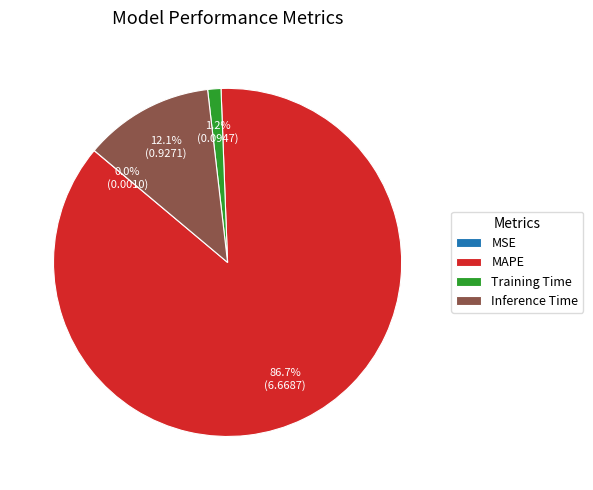

To the nearest percent, what is the difference between the largest and smallest slice percentages?

87%